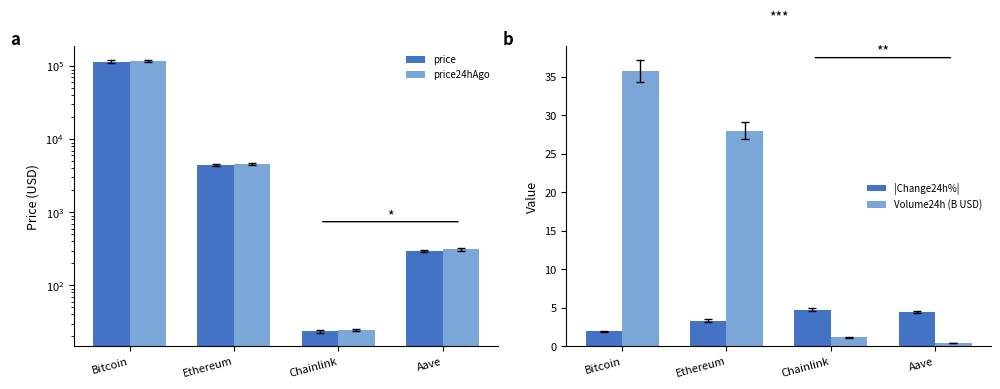

Reading left to right, list all the values displayed in this chart.

price: Bitcoin=115506.0	Ethereum=4456.8	Chainlink=23.4	Aave=297.7
price24hAgo: Bitcoin=117759.0	Ethereum=4606.4	Chainlink=24.5	Aave=311.0
|Change24h%|: Bitcoin=2.0	Ethereum=3.4	Chainlink=4.7	Aave=4.5
Volume24h (B USD): Bitcoin=35.7	Ethereum=28.0	Chainlink=1.2	Aave=0.4